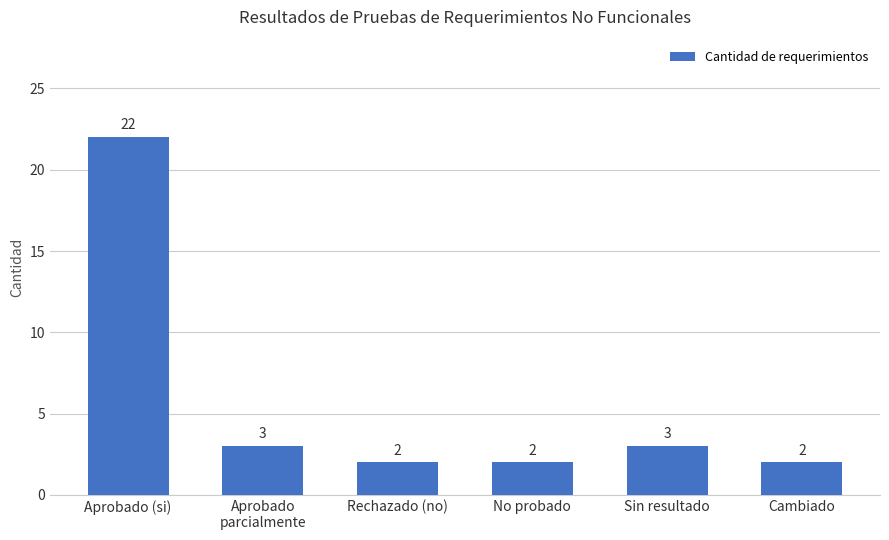

What is the difference between the values at Aprobado
parcialmente and Rechazado (no)?

1